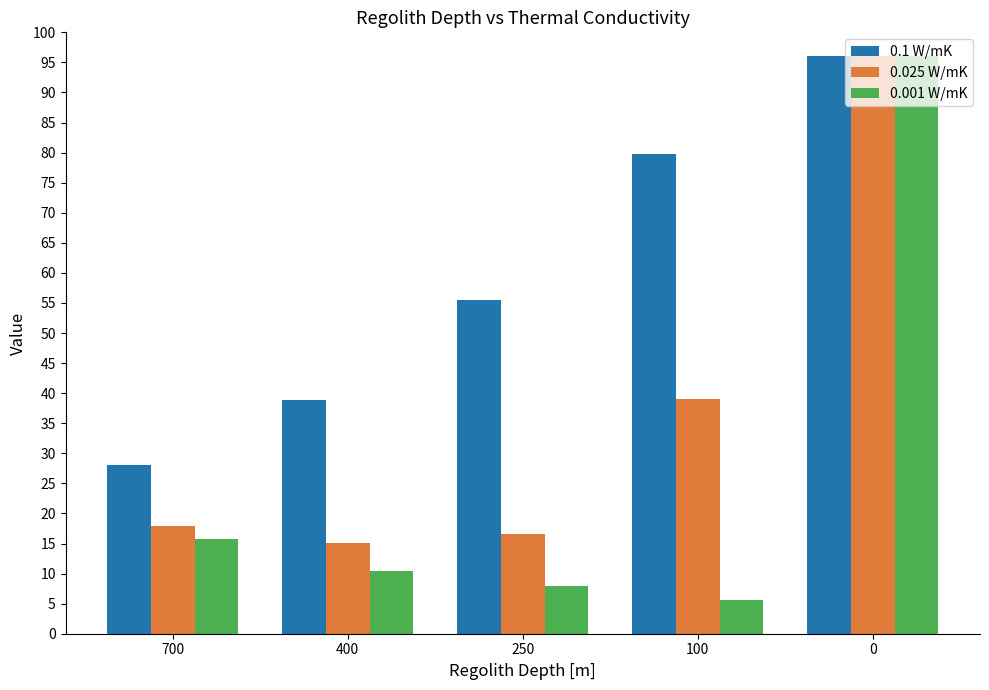

Between 250 and 100, which series saw the biggest shift?

0.1 W/mK